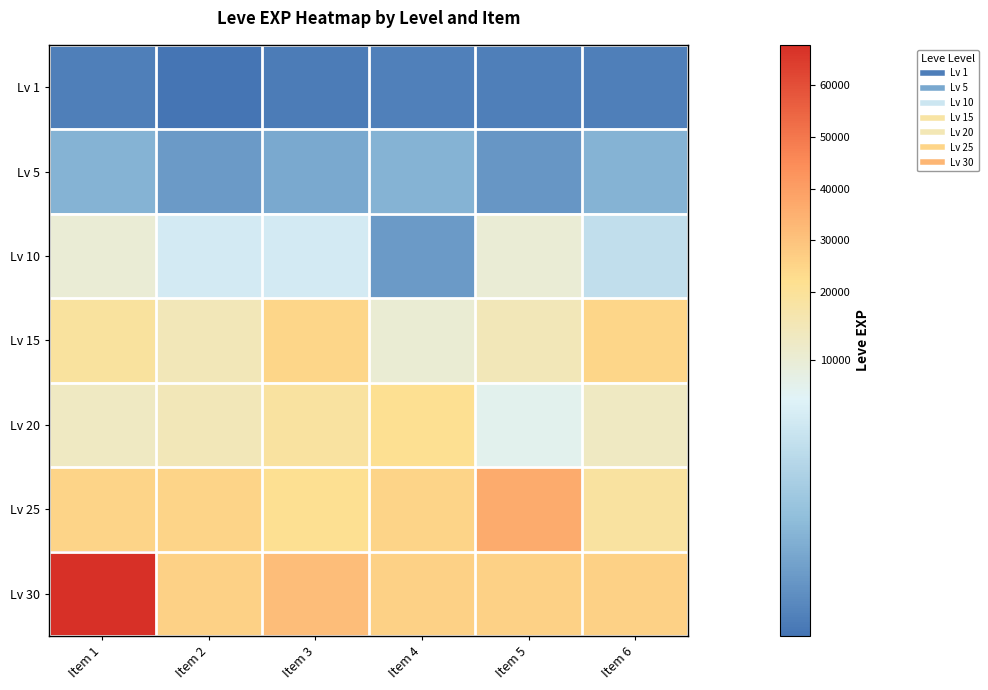

At how many categories does at least one series exceed 37952?

1